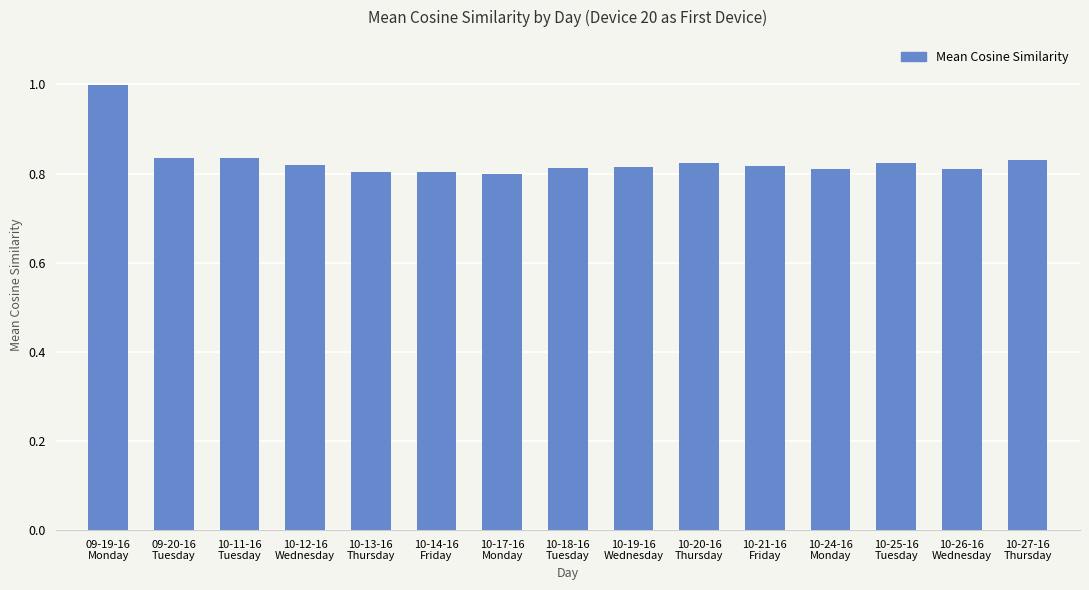

What is the greatest value displayed?

1.0